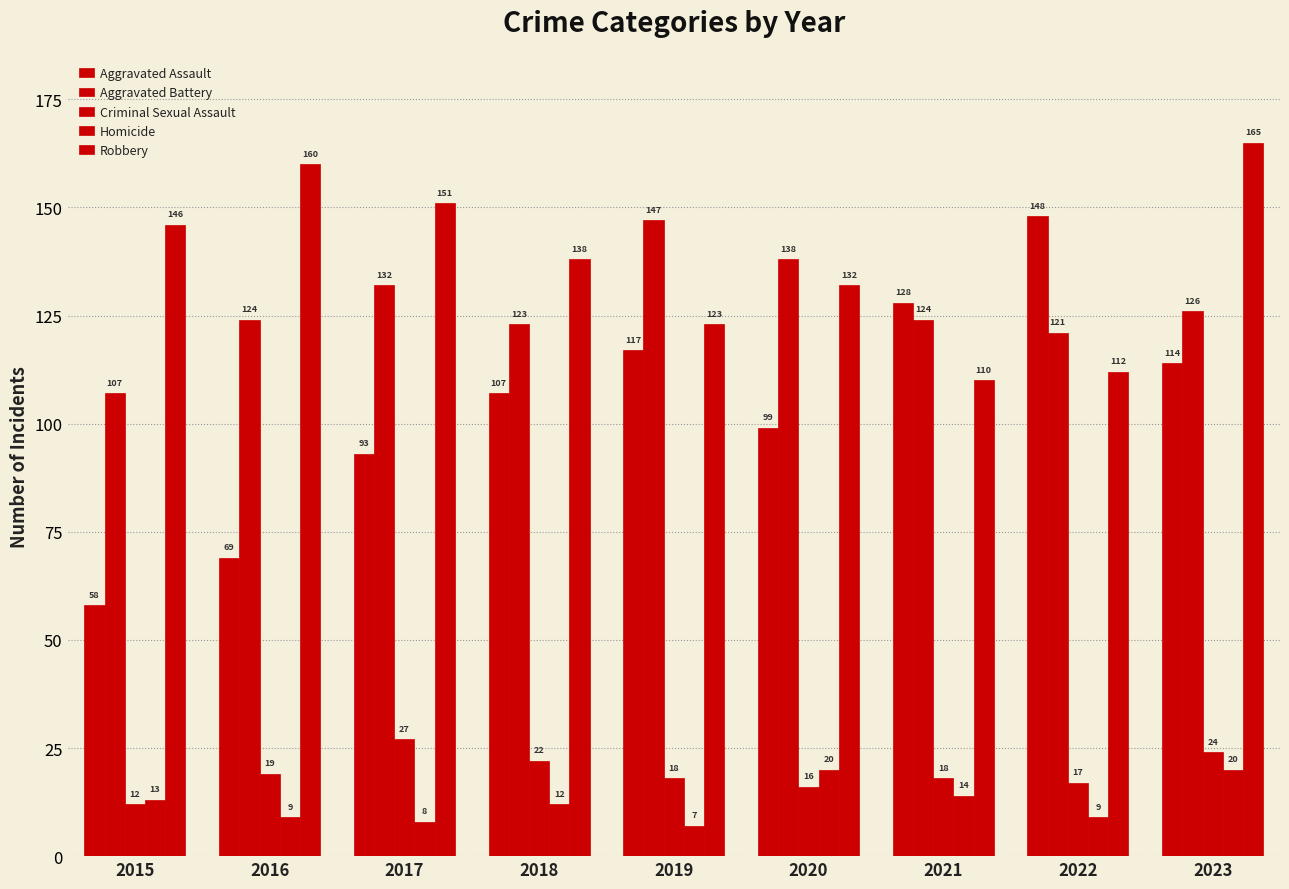

Reading left to right, list all the values displayed in this chart.

Aggravated Assault: 2015=58	2016=69	2017=93	2018=107	2019=117	2020=99	2021=128	2022=148	2023=114
Aggravated Battery: 2015=107	2016=124	2017=132	2018=123	2019=147	2020=138	2021=124	2022=121	2023=126
Criminal Sexual Assault: 2015=12	2016=19	2017=27	2018=22	2019=18	2020=16	2021=18	2022=17	2023=24
Homicide: 2015=13	2016=9	2017=8	2018=12	2019=7	2020=20	2021=14	2022=9	2023=20
Robbery: 2015=146	2016=160	2017=151	2018=138	2019=123	2020=132	2021=110	2022=112	2023=165